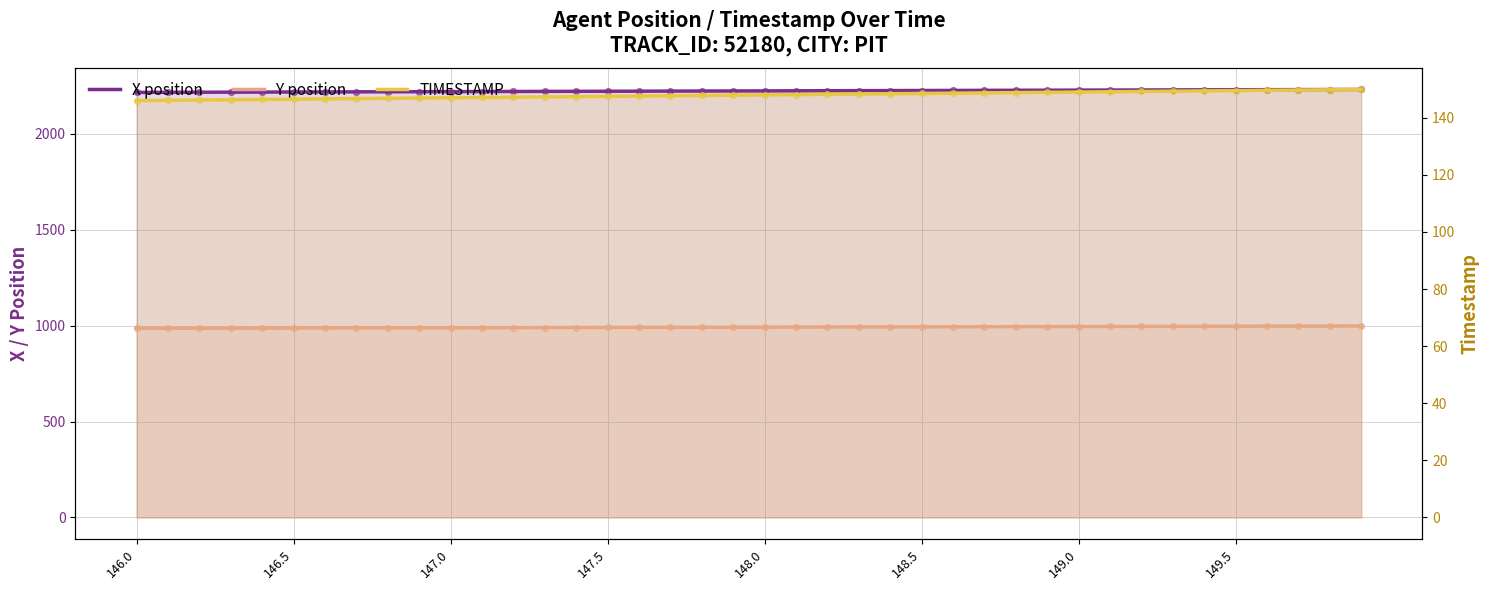

Which series has the largest total across all categories?

X position